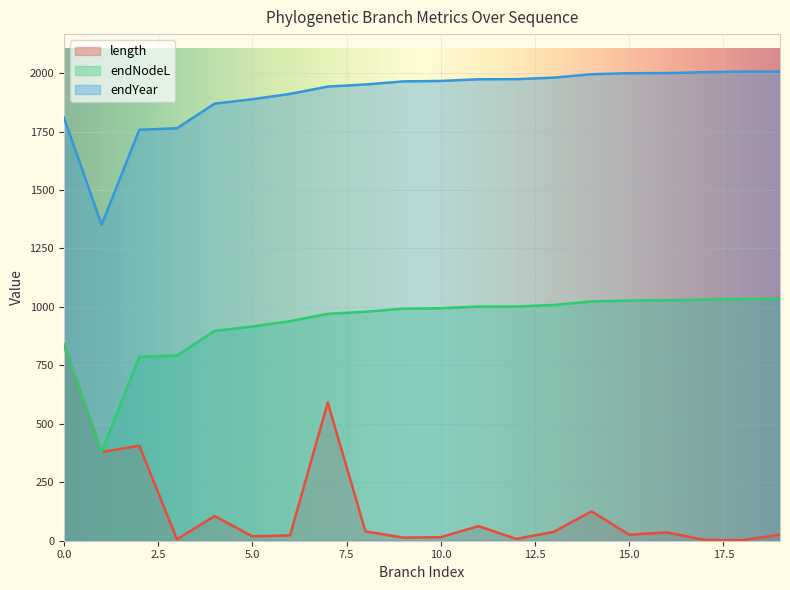

What is the average value of the length series?

138.1